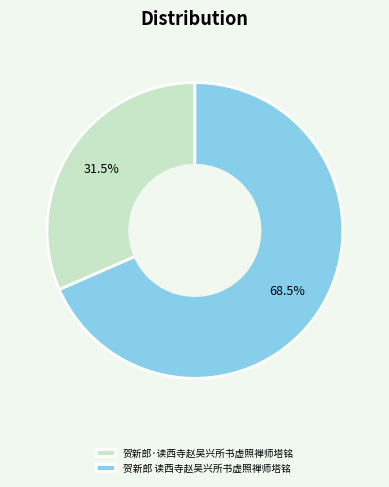

What percentage do 贺新郎·读西寺赵吴兴所书虚照禅师塔铭 and 贺新郎 读西寺赵吴兴所书虚照禅师塔铭 together represent?

100.0%